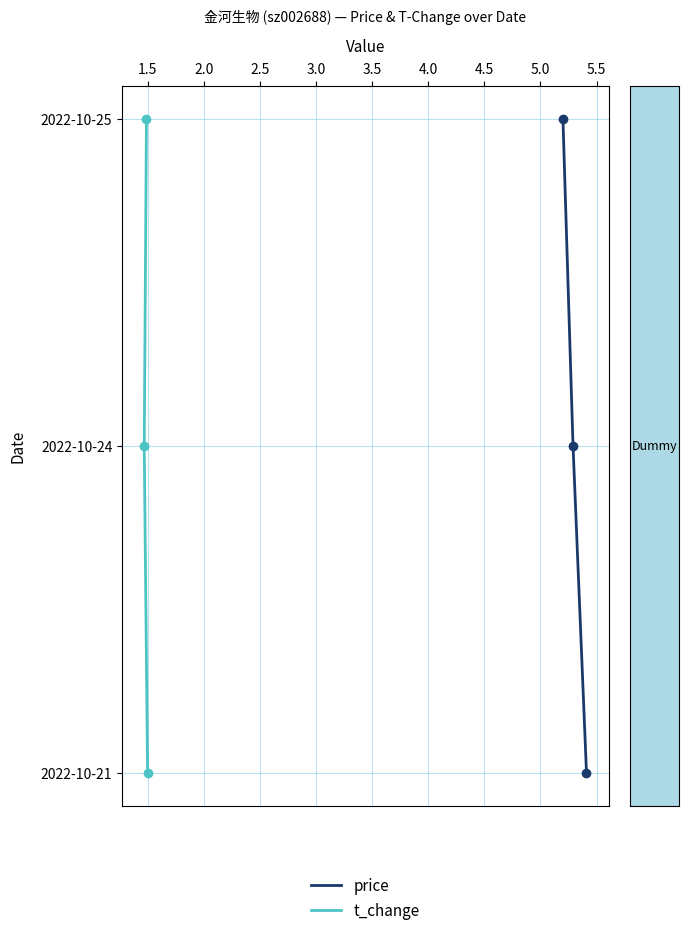

How many categories are shown in the chart?

3